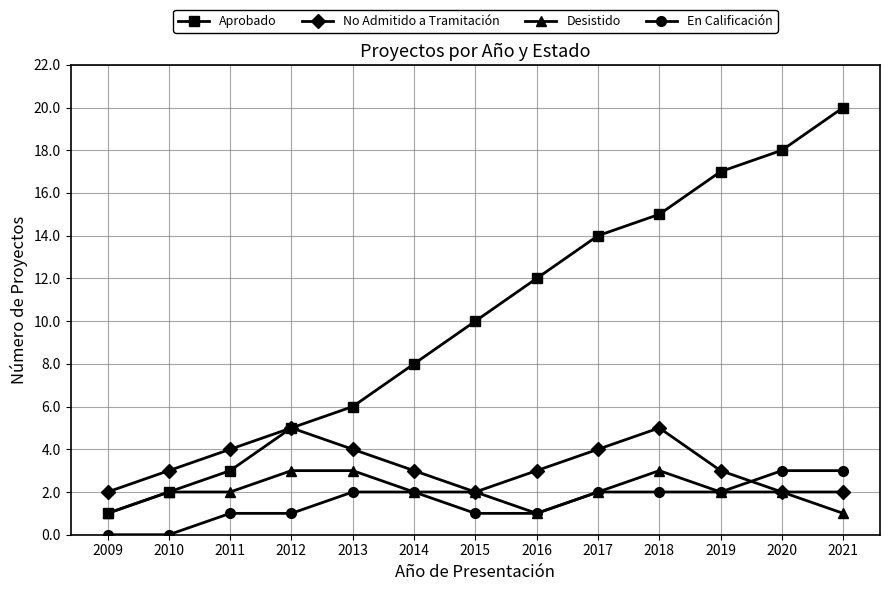

Rank the categories by Aprobado value from highest to lowest.

2021, 2020, 2019, 2018, 2017, 2016, 2015, 2014, 2013, 2012, 2011, 2010, 2009